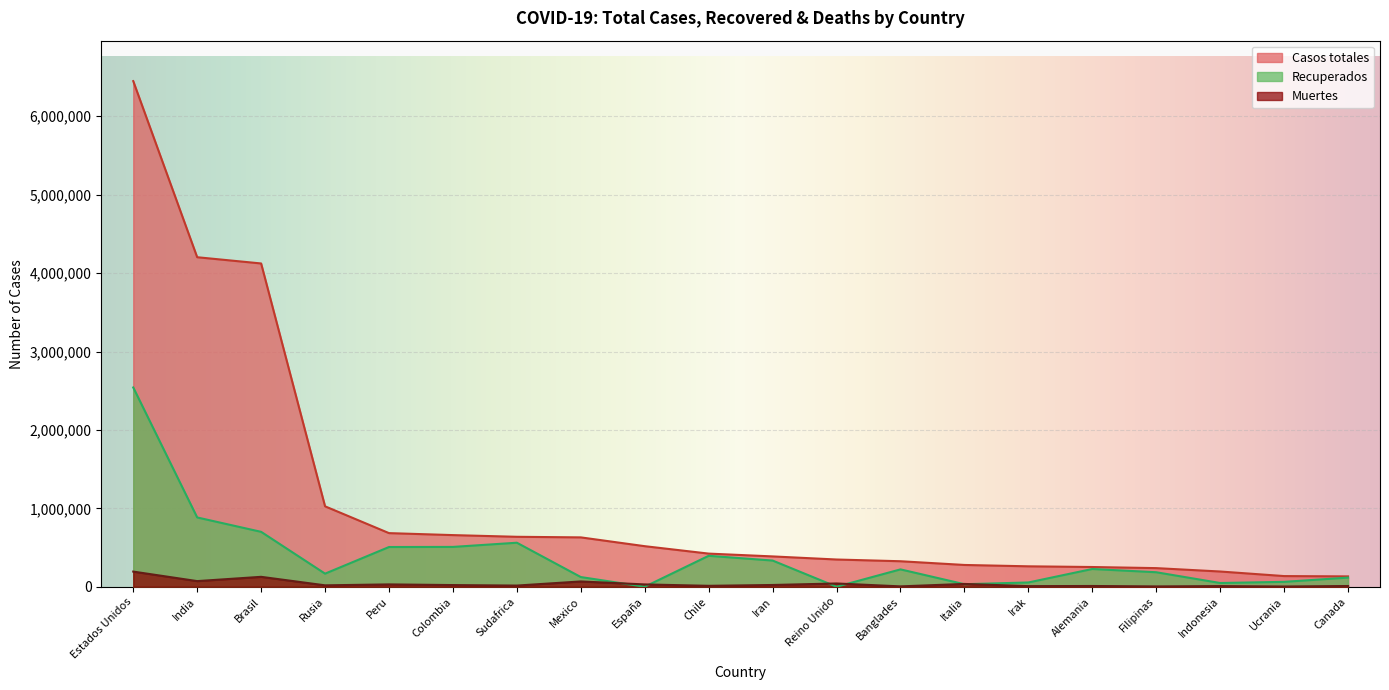

Where is the first local maximum for Recuperados?

Sudafrica